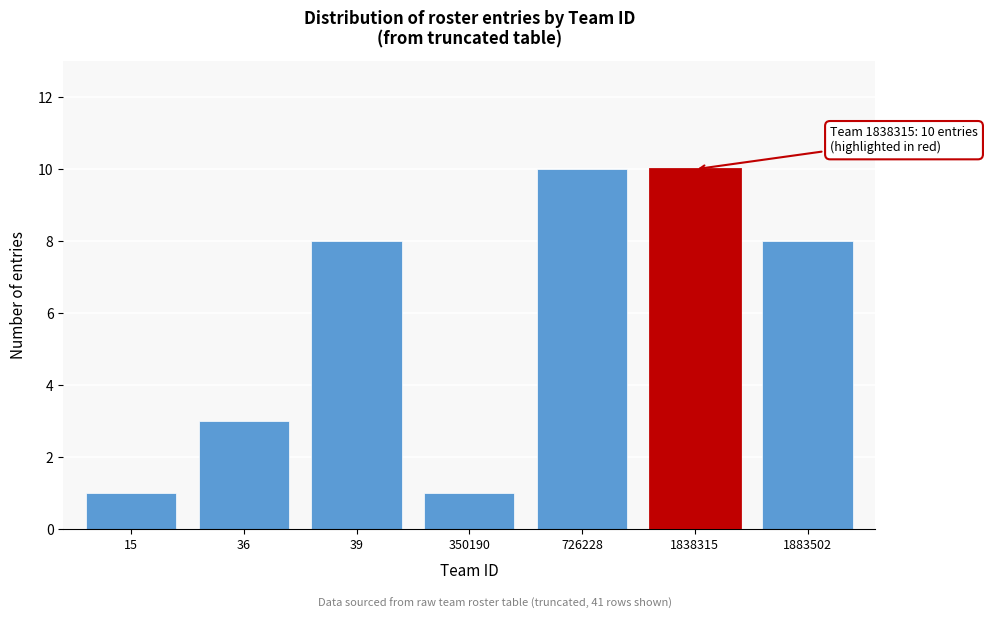

Reading left to right, list all the values displayed in this chart.

1	3	8	1	10	10	8